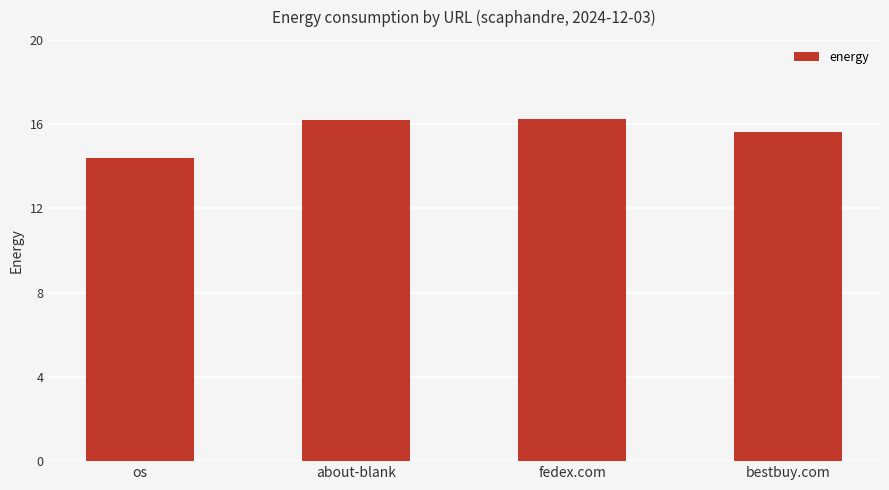

How many series are shown in this chart?

1